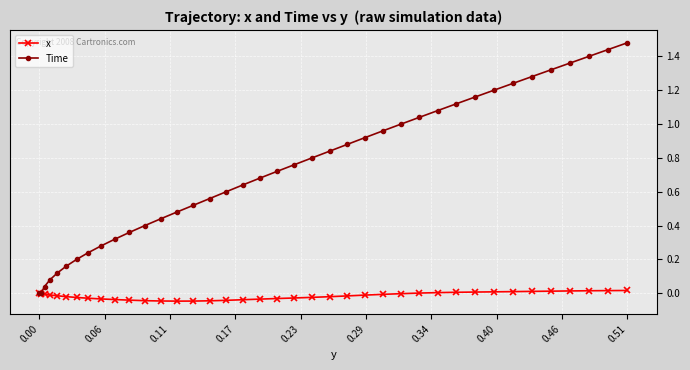

List the series in order of their overall mean, highest first.

Time, x